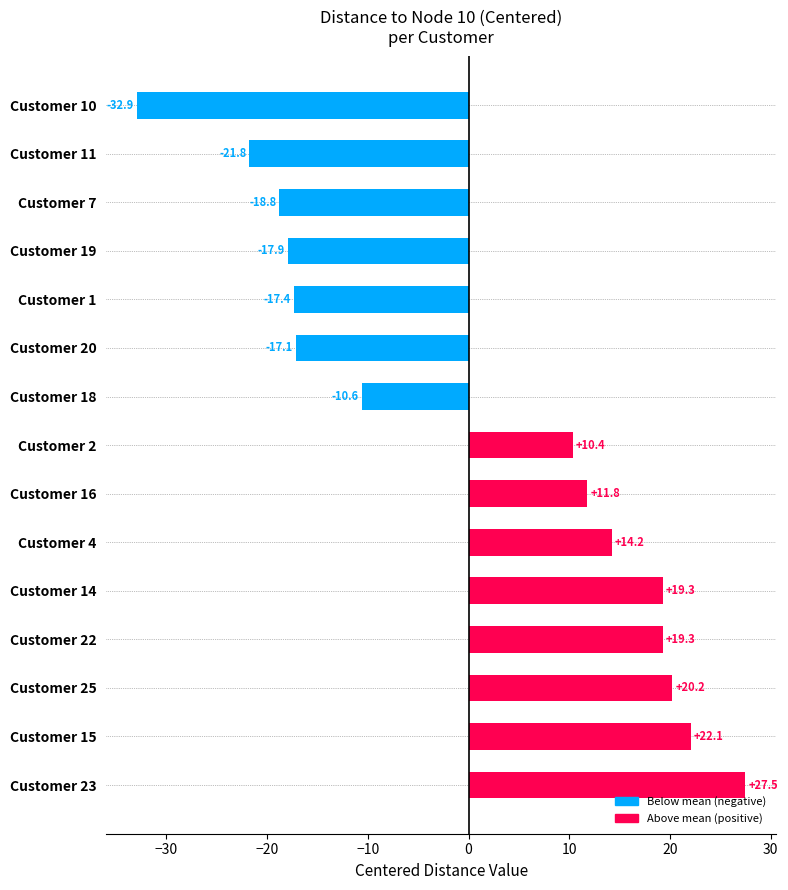

What is the smallest value displayed?

-32.9